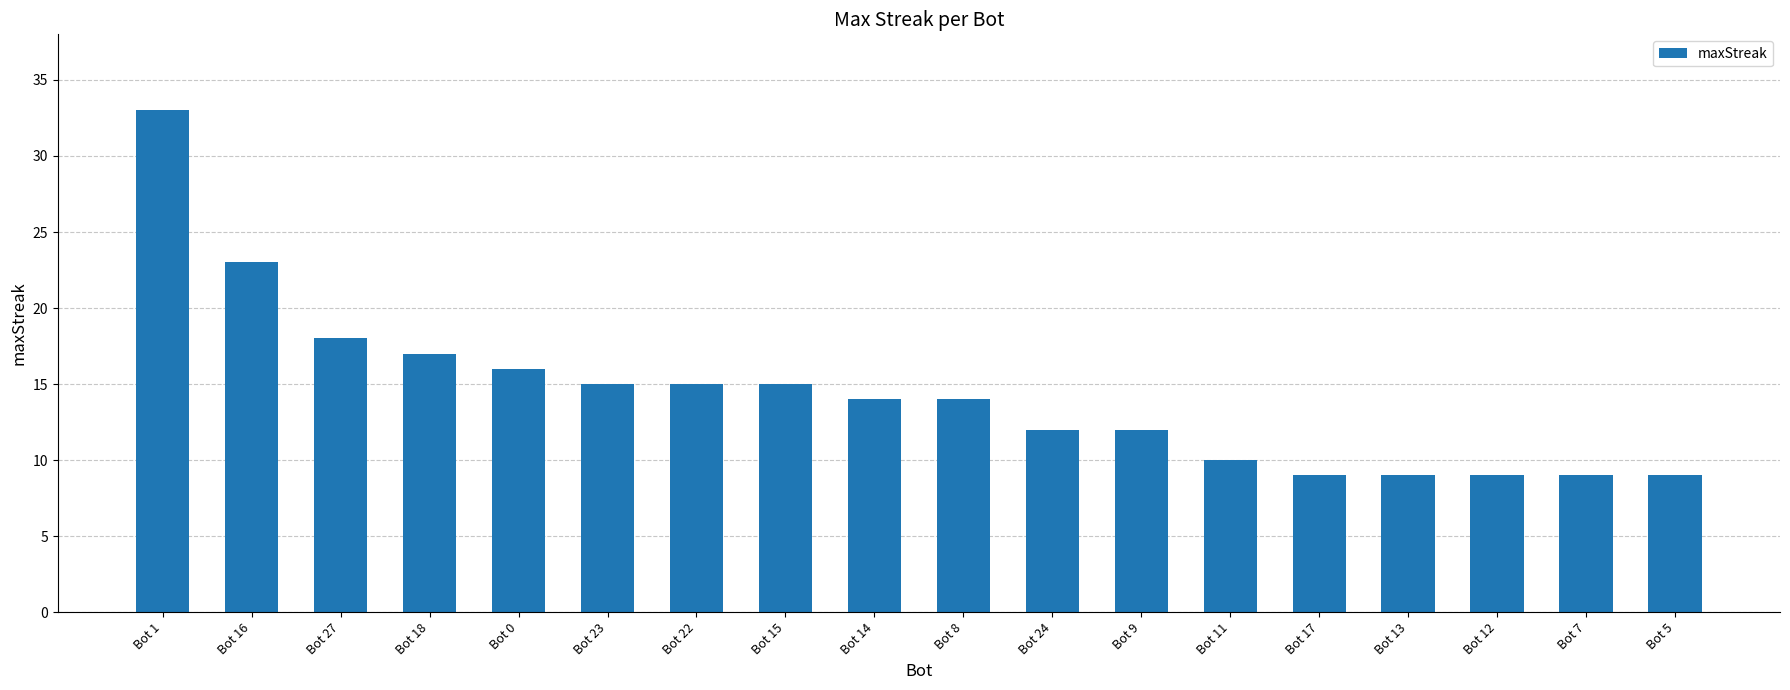

At which label is the value closest to 21?

Bot 16